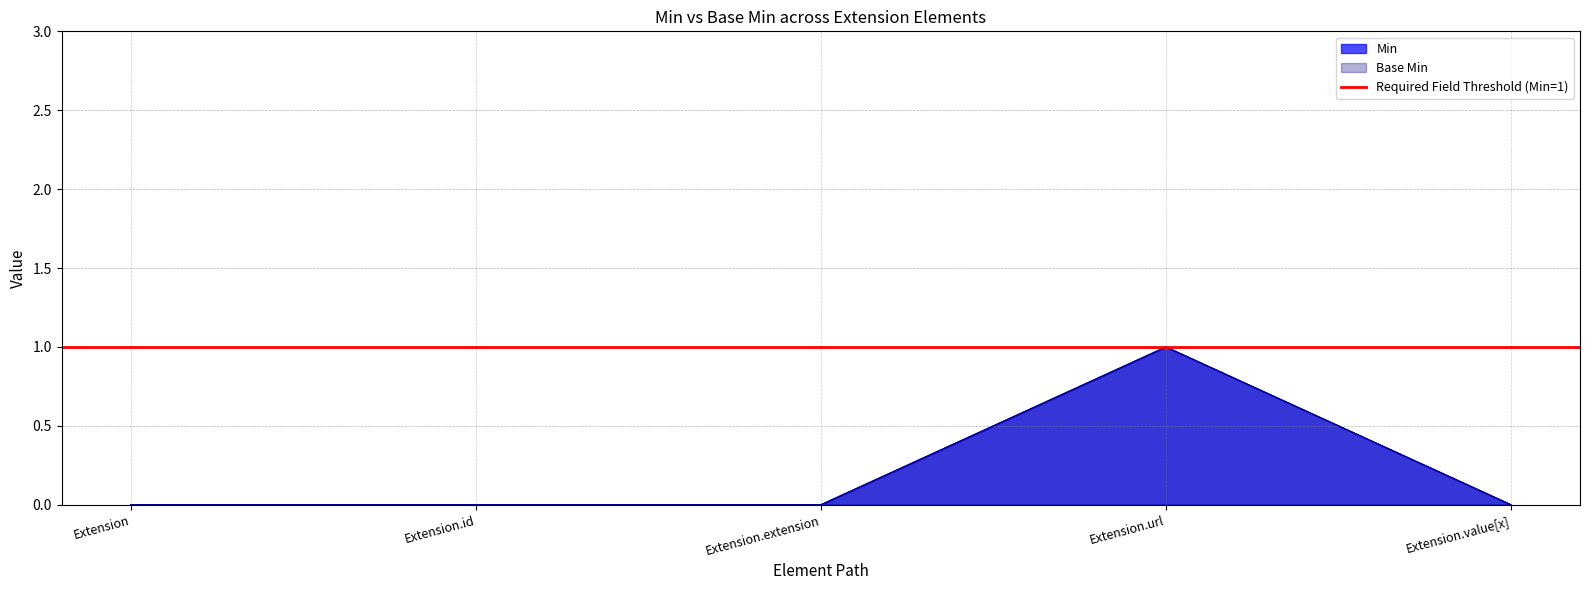

What is the label of the 3rd point from the left?

Extension.extension